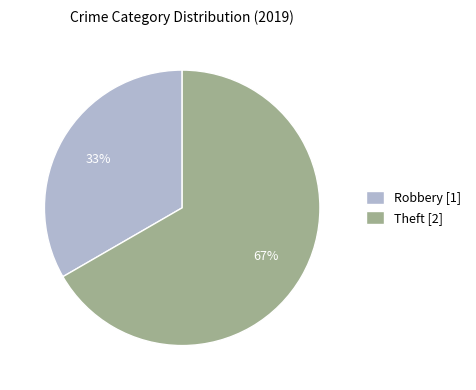

Do Theft [2] and Robbery [1] together represent more than half of the pie?

Yes